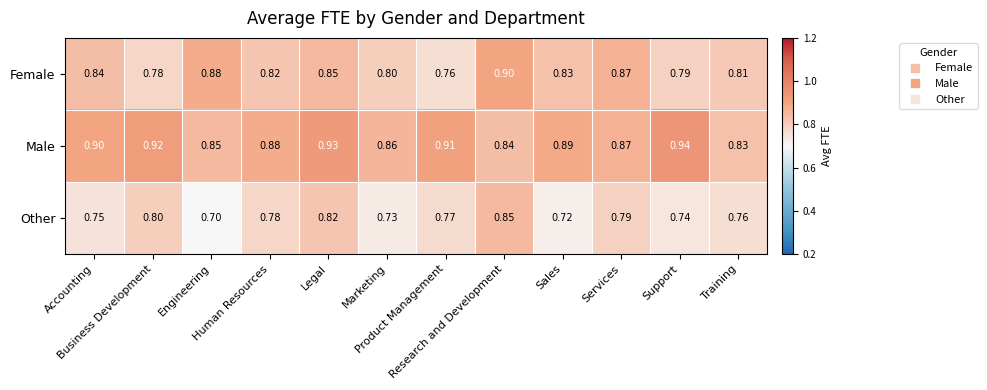

Which category has the lowest value across all series?

Engineering